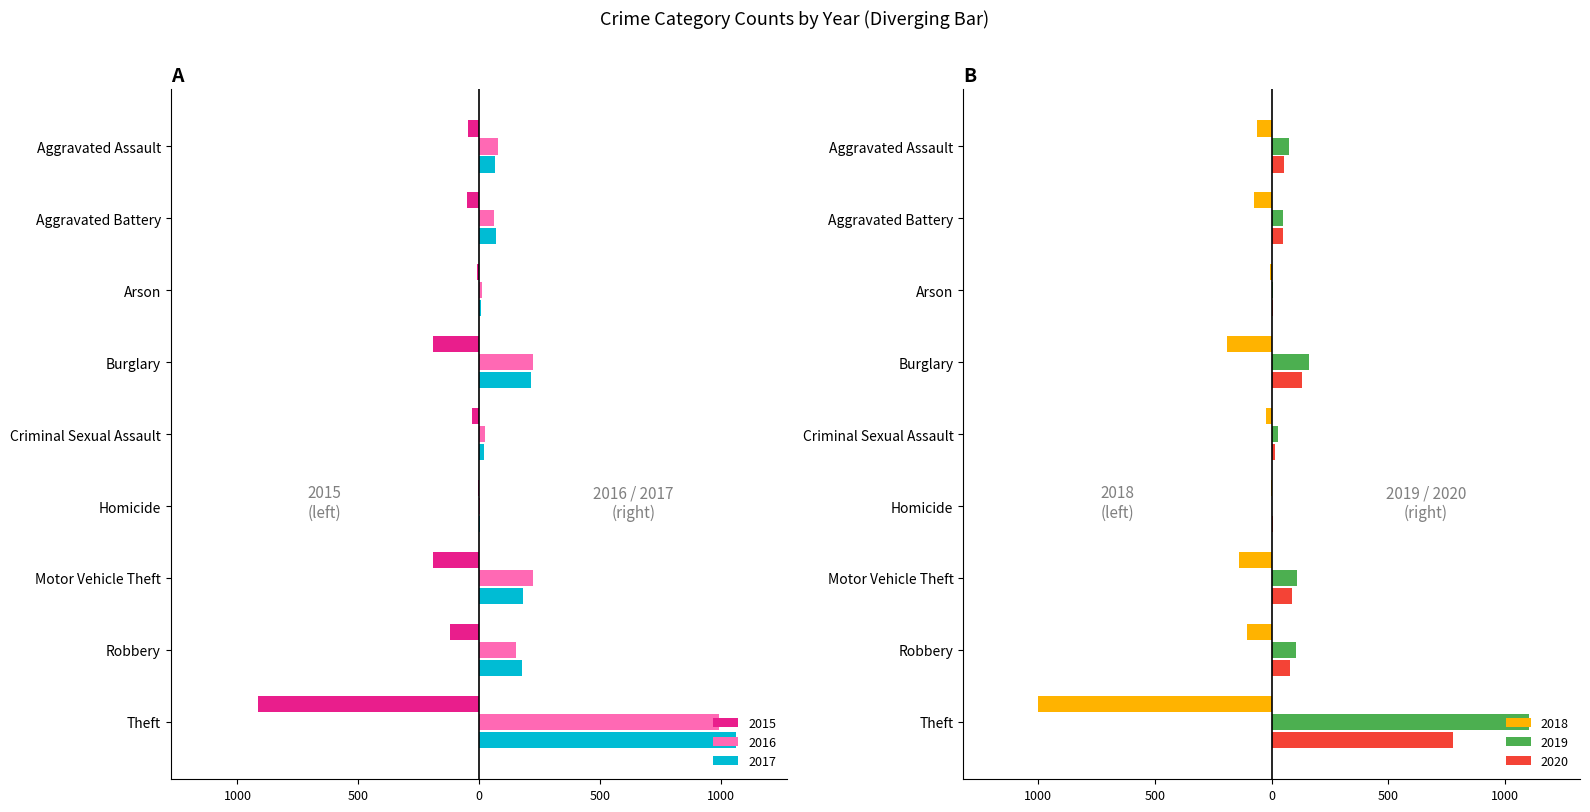

At how many categories does at least one series exceed 1035?

1